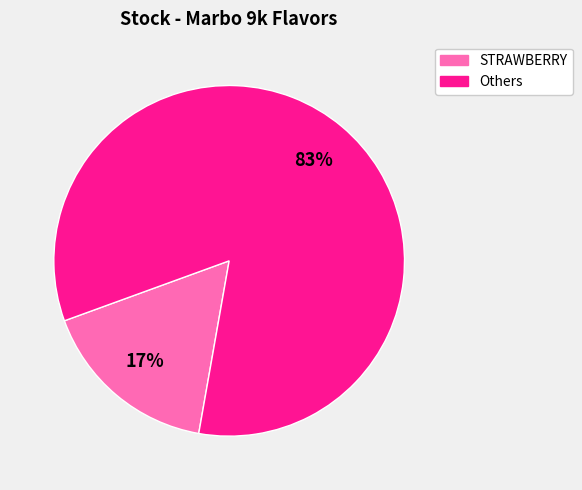

How many segments does this pie chart have?

2